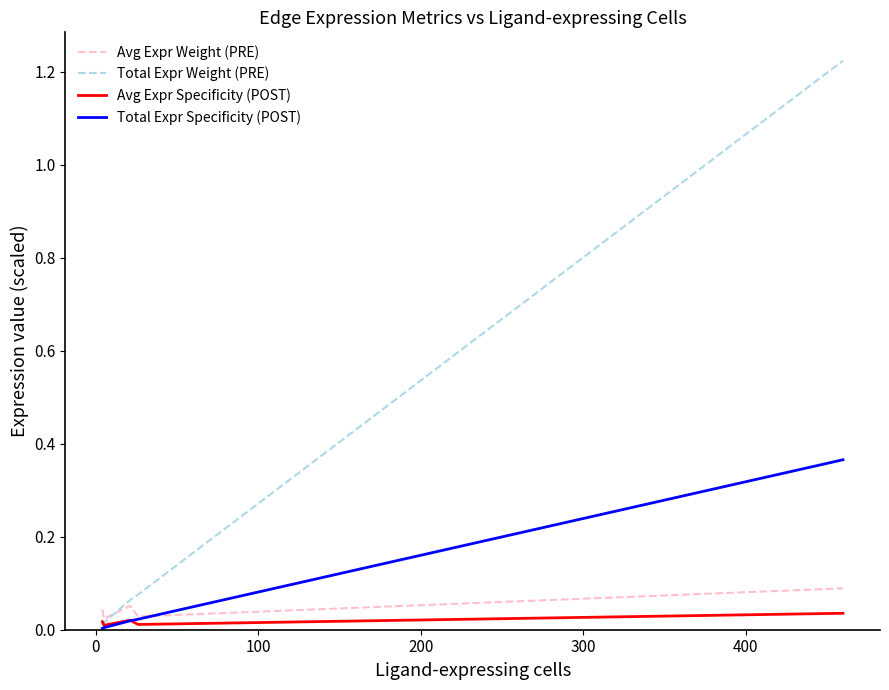

Rank the series by their maximum value, from lowest to highest.

Avg Expr Specificity (POST), Avg Expr Weight (PRE), Total Expr Specificity (POST), Total Expr Weight (PRE)